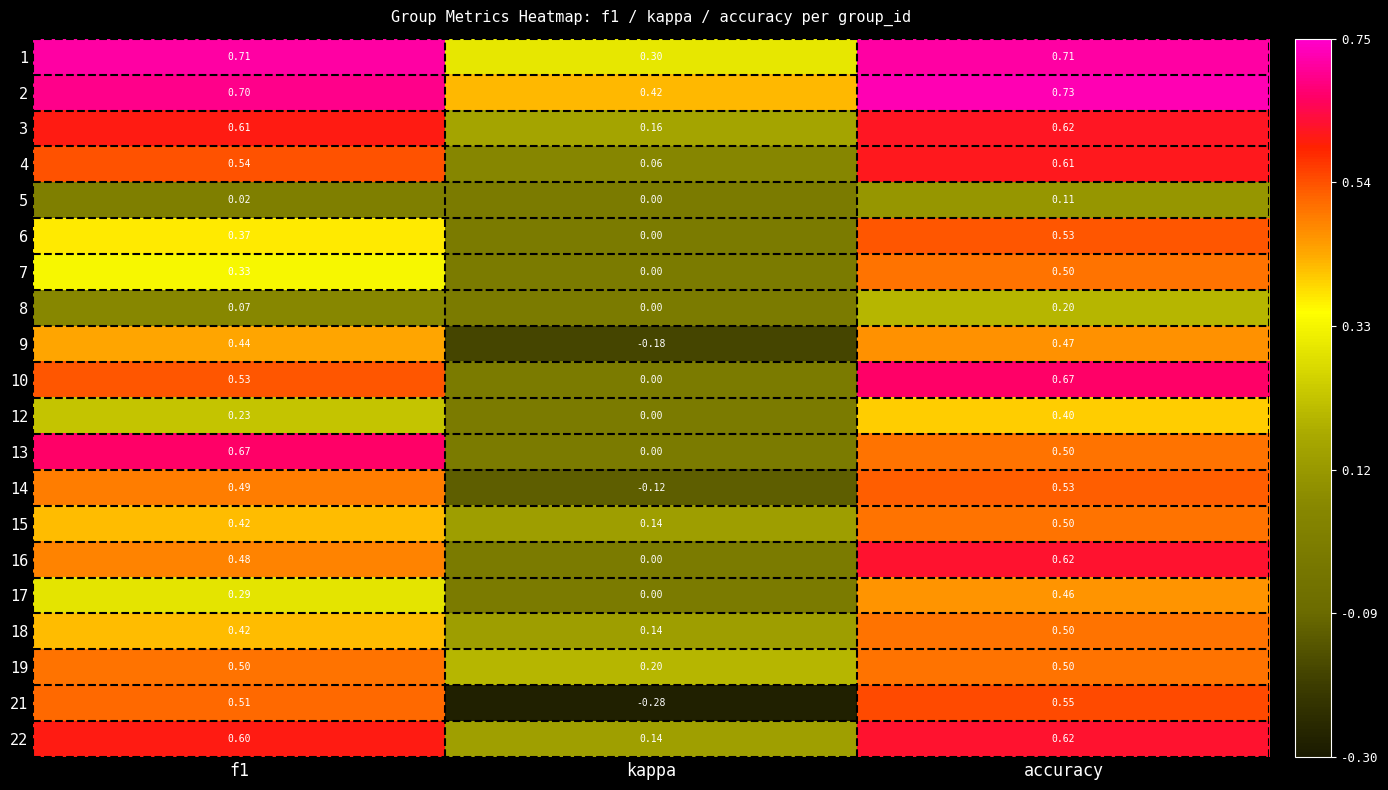

Where is 5 nearest to the value 0?

kappa